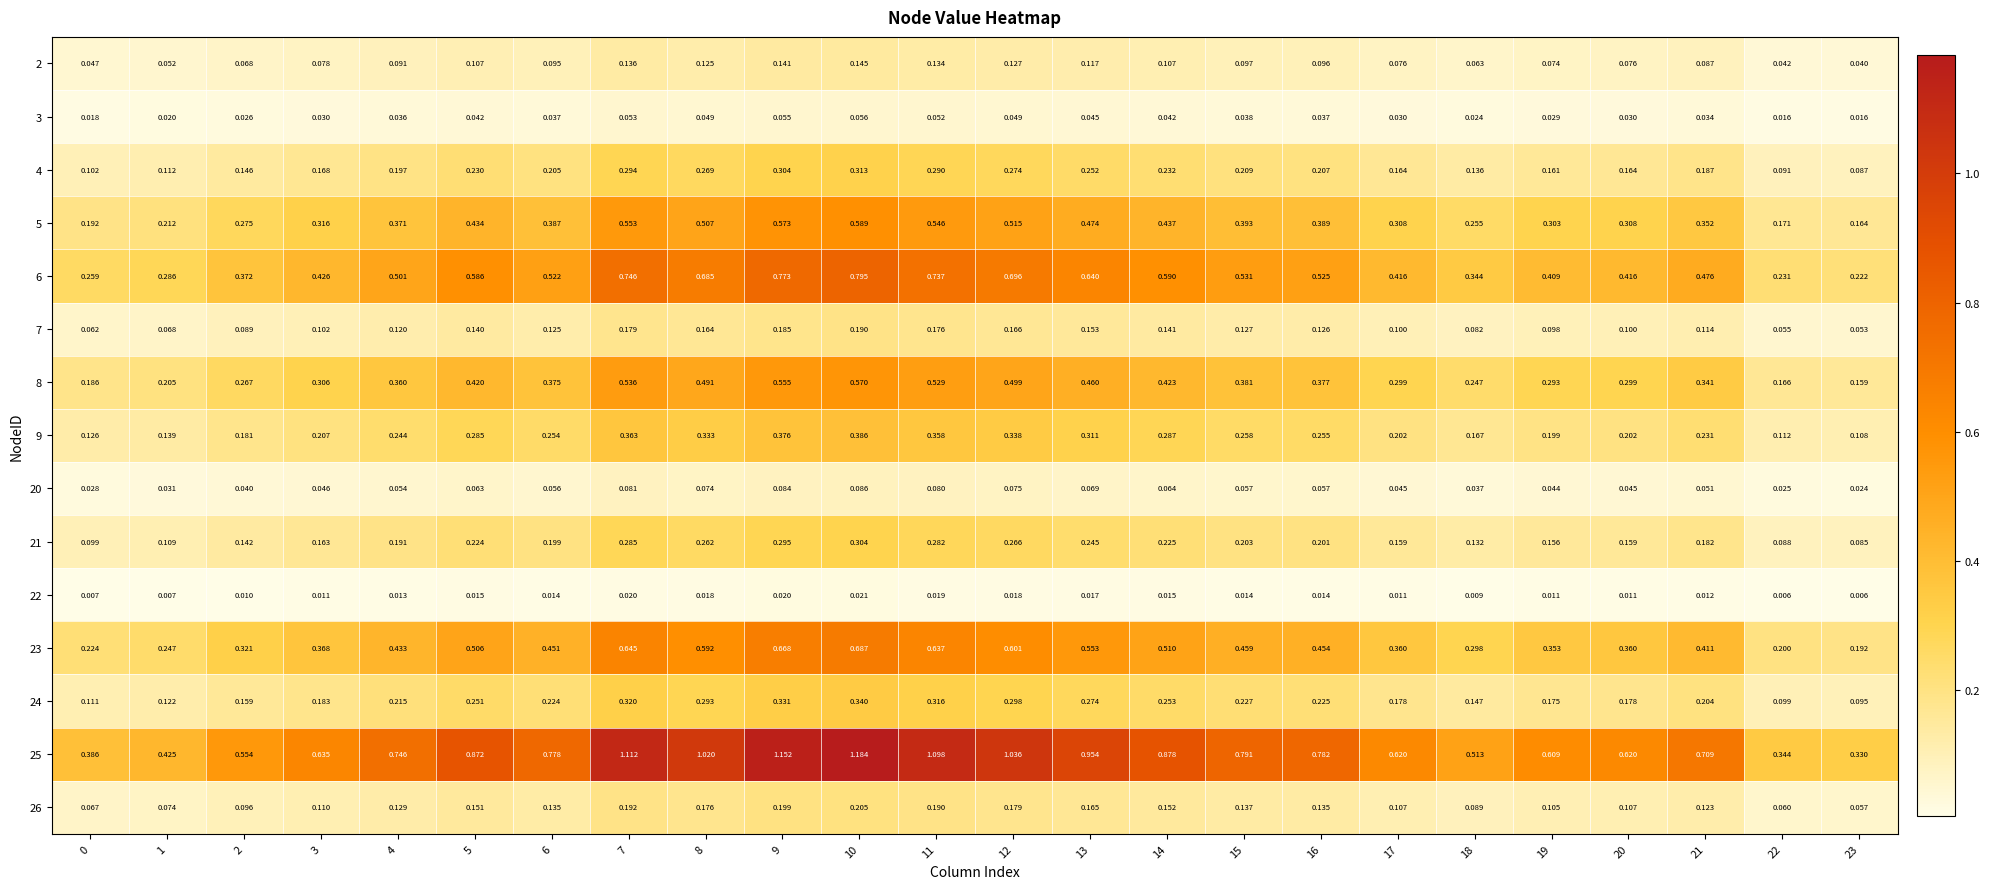

Is the value of 21 at 15 greater than the value of 25 at 4?

No